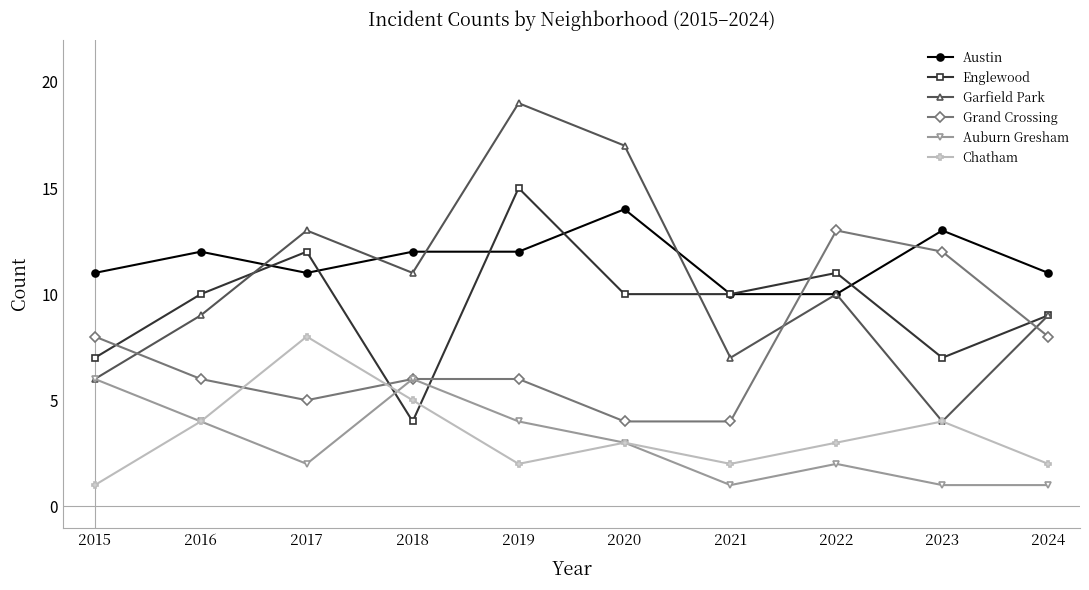

Between 2016 and 2018, which series saw the biggest shift?

Englewood